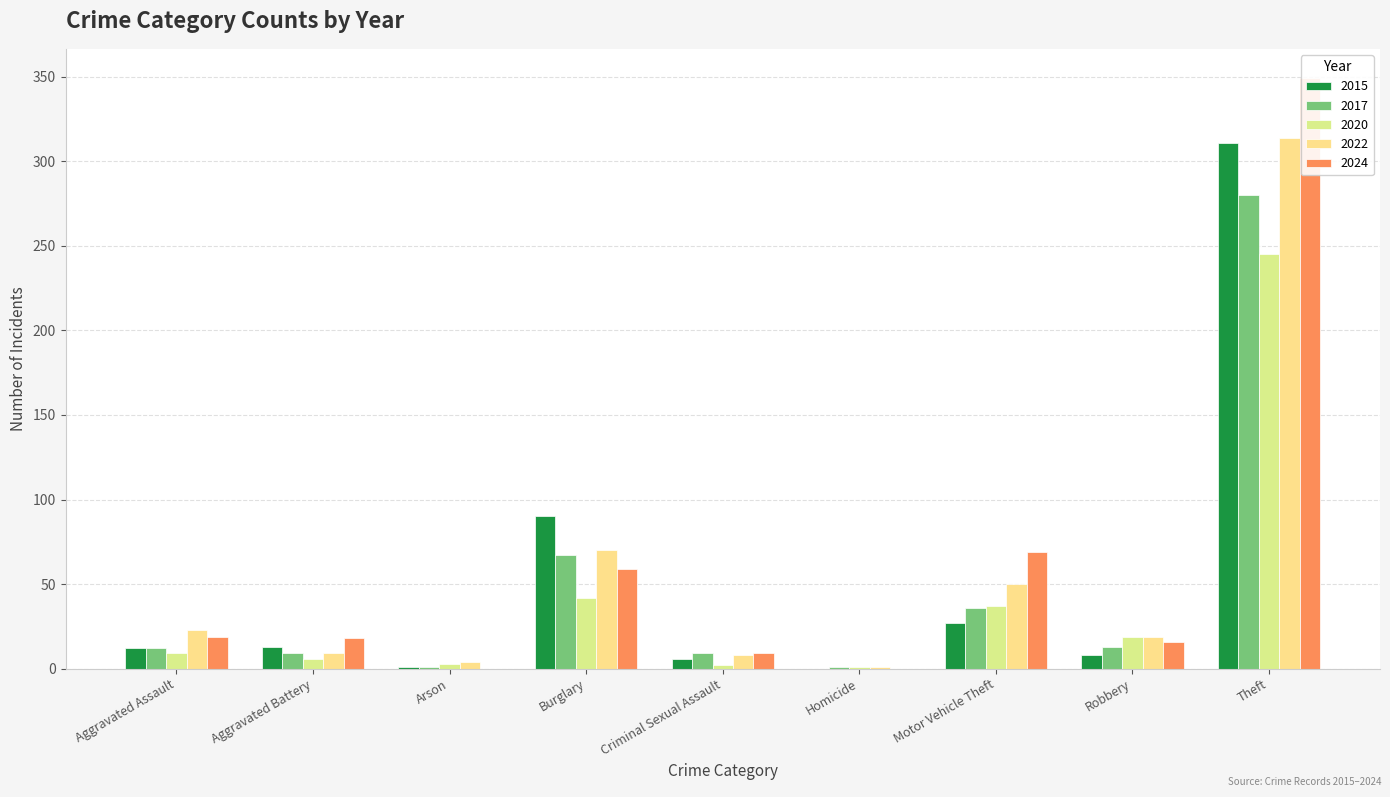

How many positive values does the 2015 series have?

8